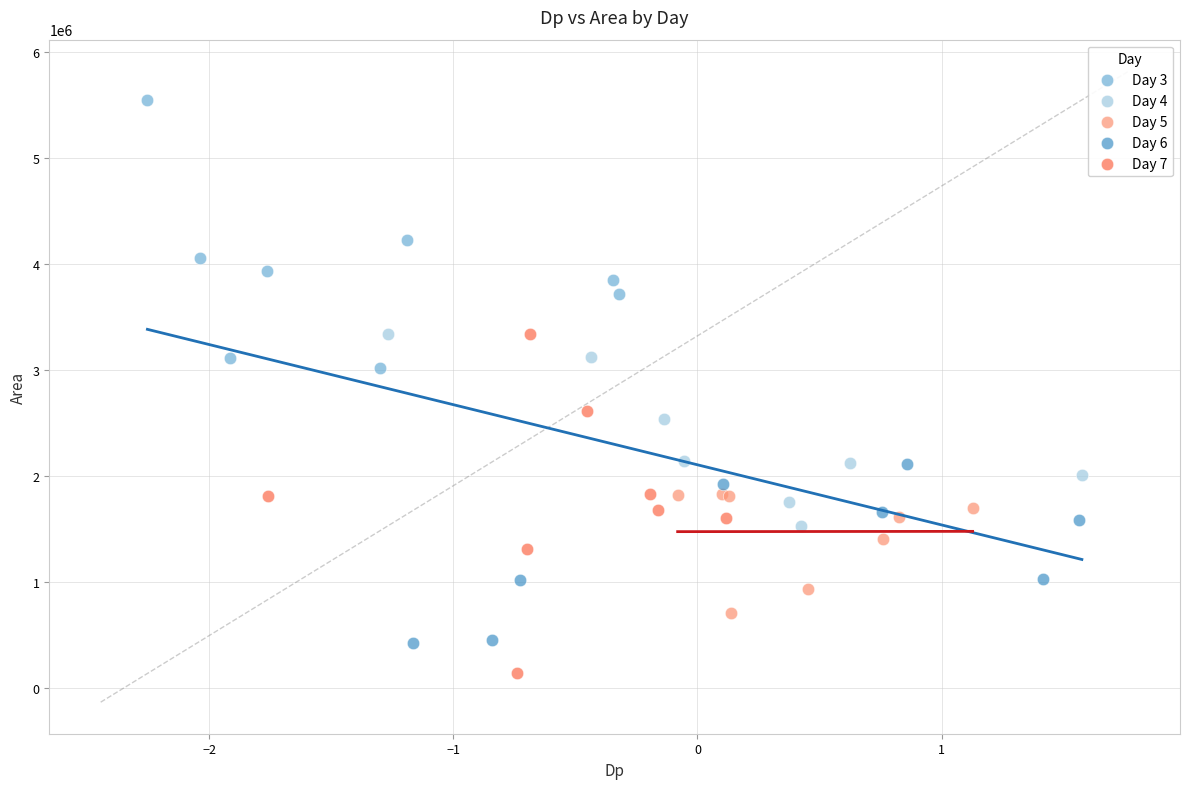

Which series contains the highest Y value?

Day 3